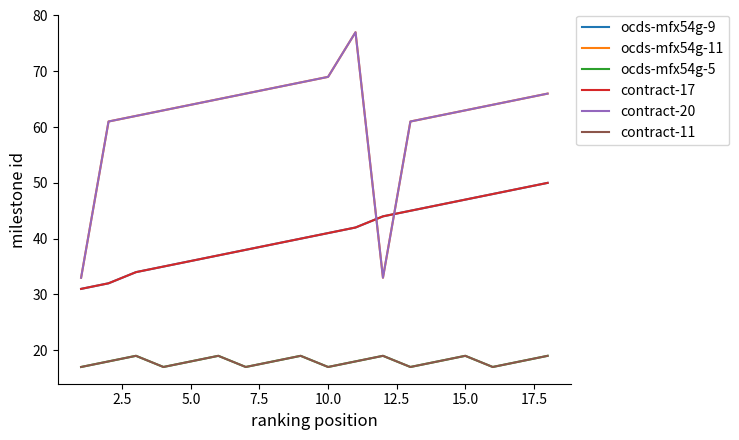

Which series has the widest spread of values?

ocds-mfx54g-11